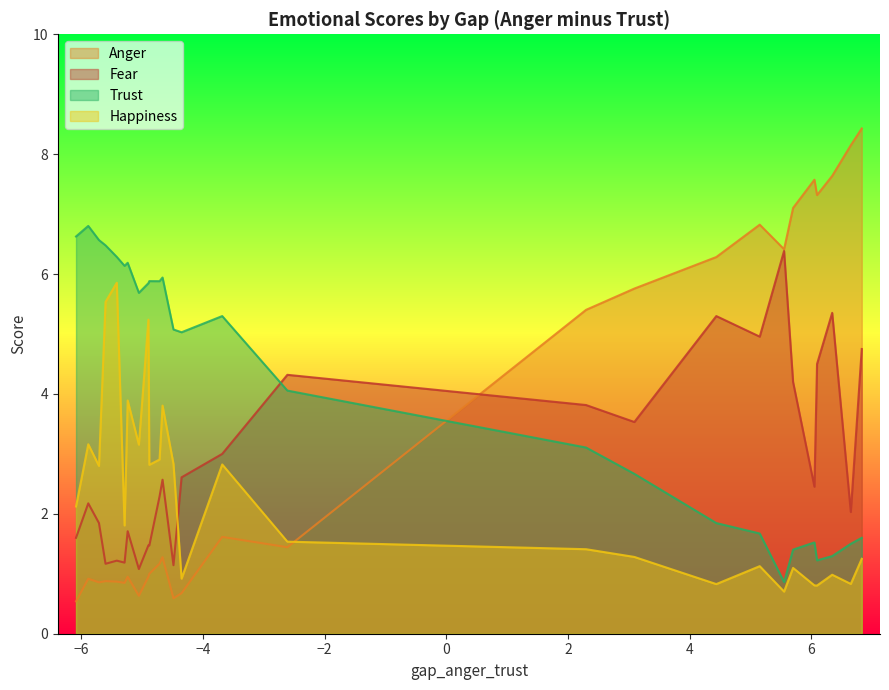

What is the maximum value for Fear?

6.4